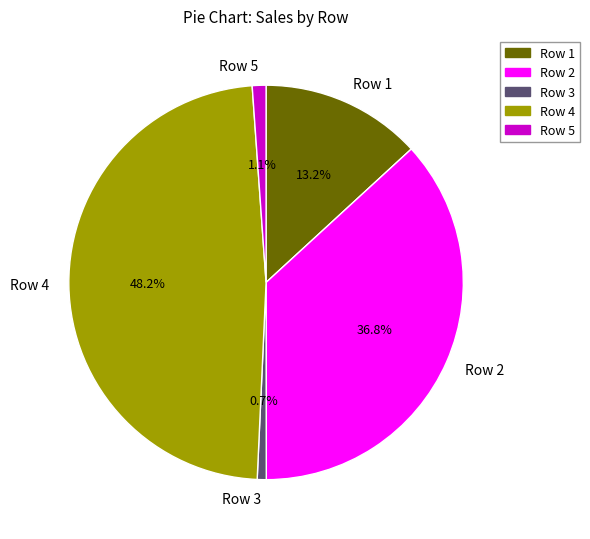

To the nearest percent, what percentage of the pie is Row 2?

37%